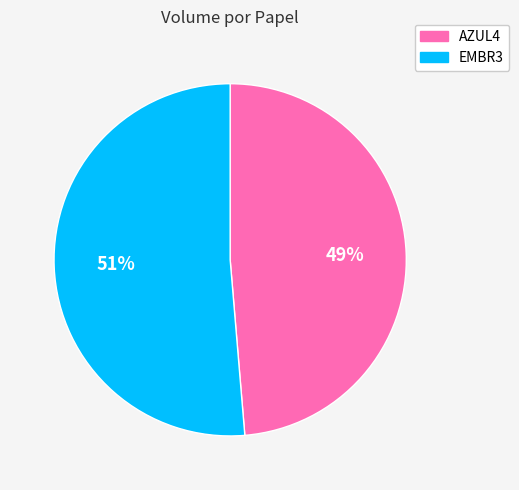

Count the number of slices in the pie.

2